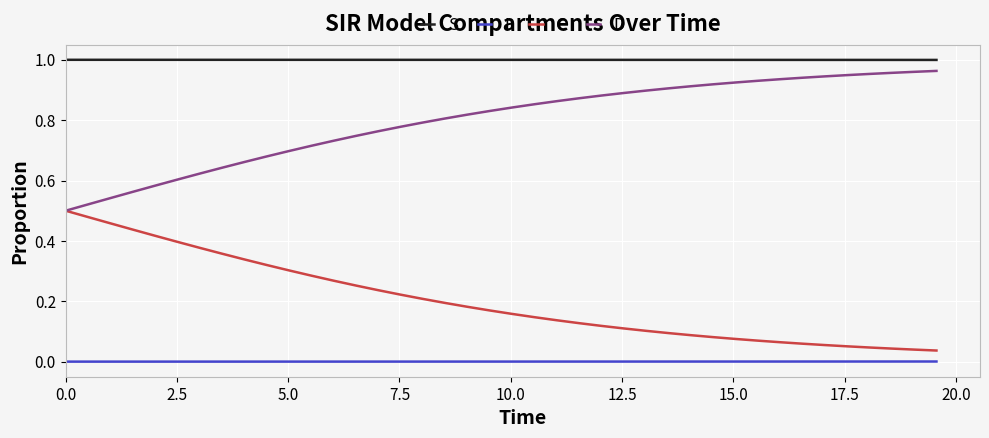

True or false: I and D cross at least once.

False